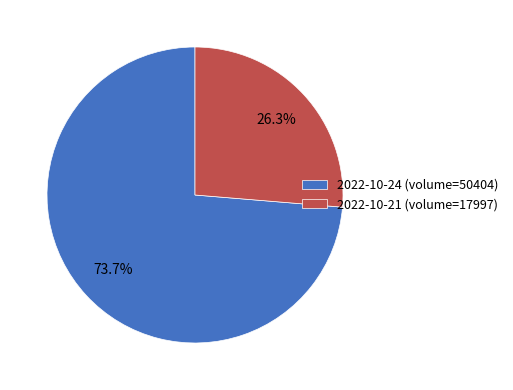

What percentage do 2022-10-24 (volume=50404) and 2022-10-21 (volume=17997) together represent?

100.0%